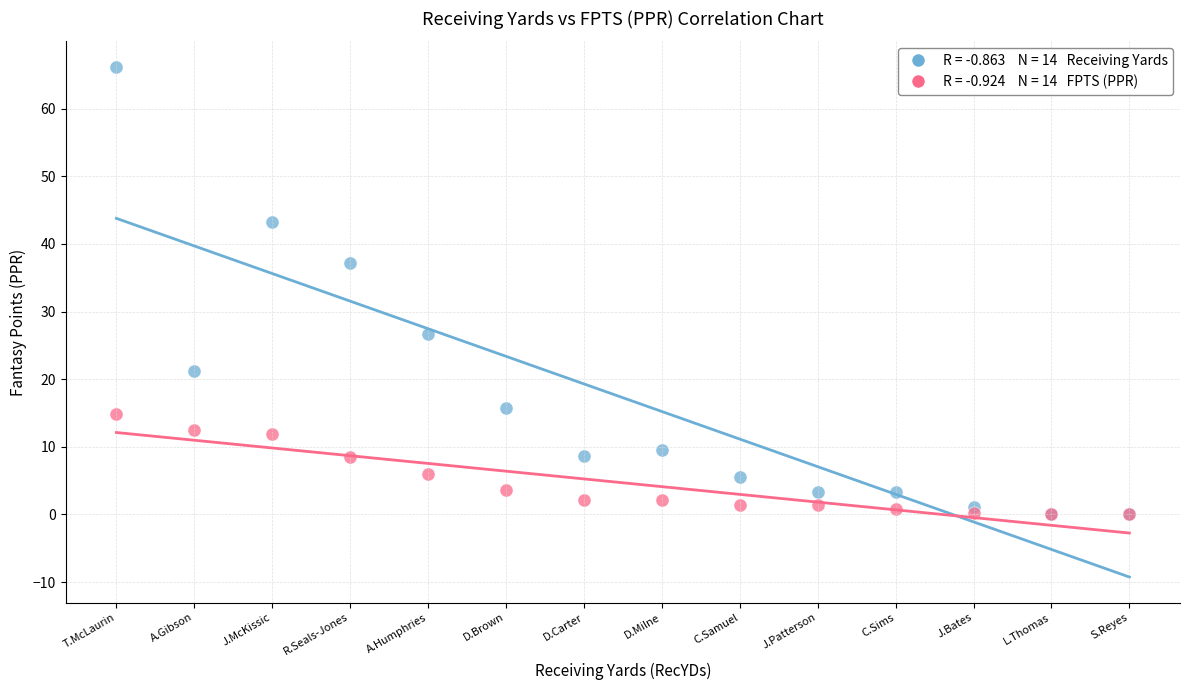

Across all series, what Y value is closest to 33?

37.2